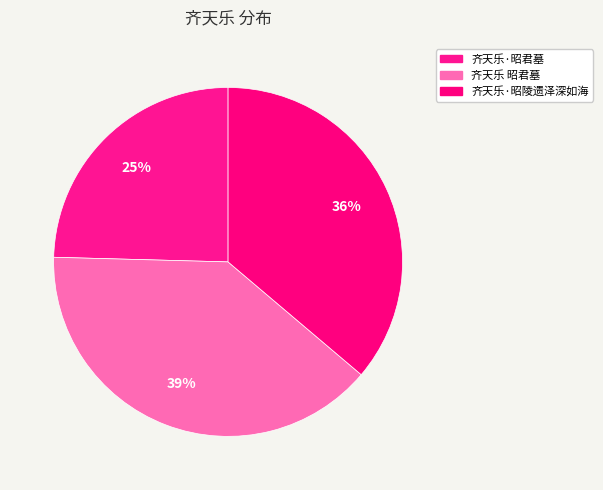

True or false: 齐天乐 昭君墓 accounts for 32% of the total.

False